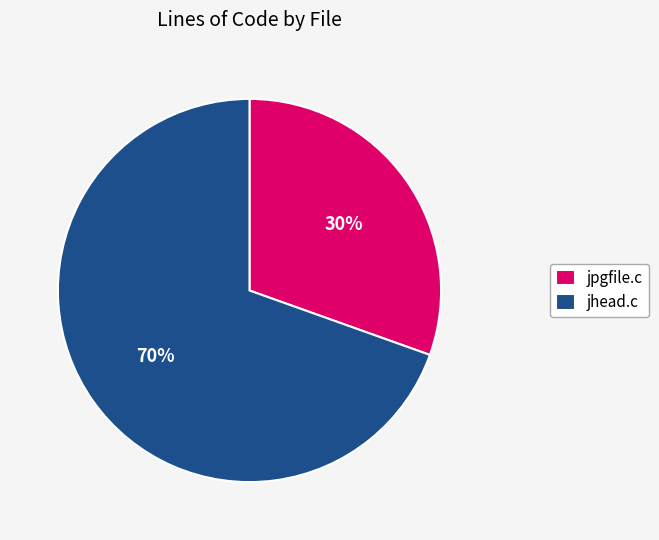

Rank the categories by value from lowest to highest.

jpgfile.c, jhead.c